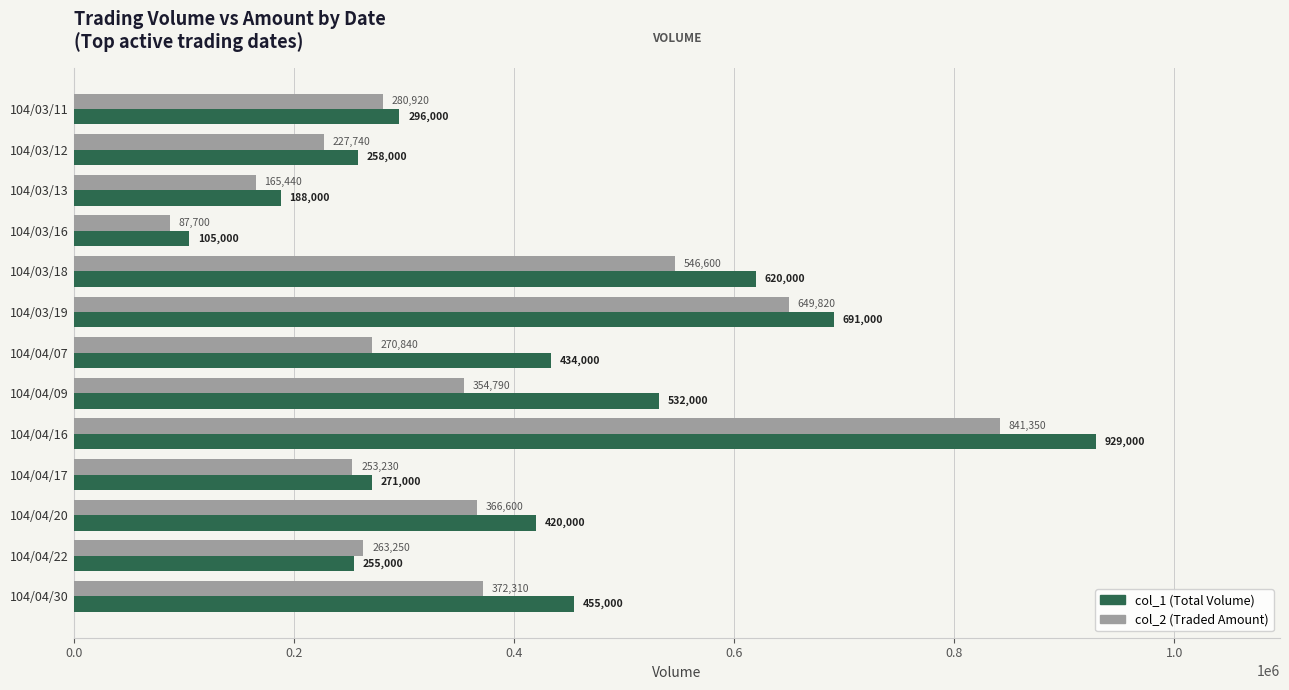

What is the difference between the highest and lowest values at 104/04/09?

177210